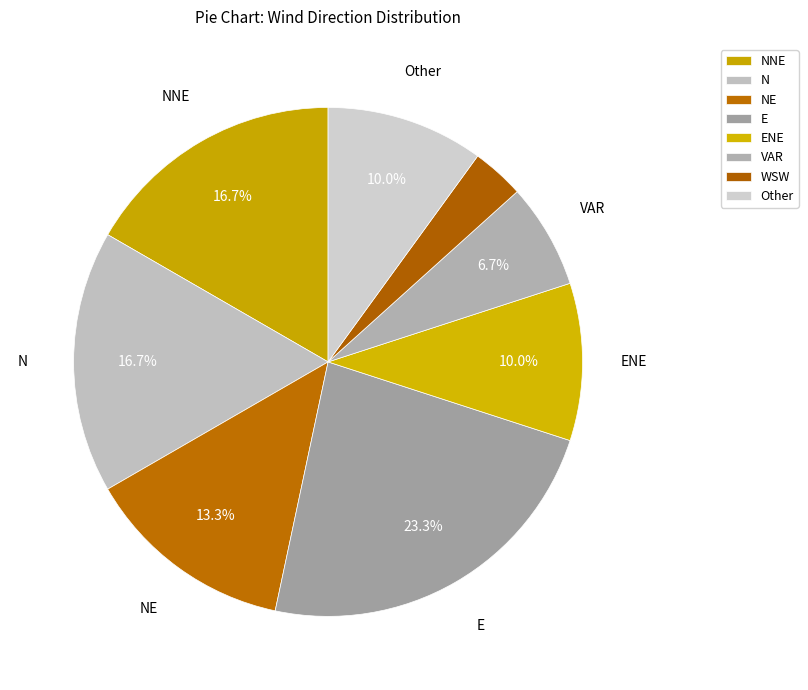

Which has a higher value, E or Other?

E